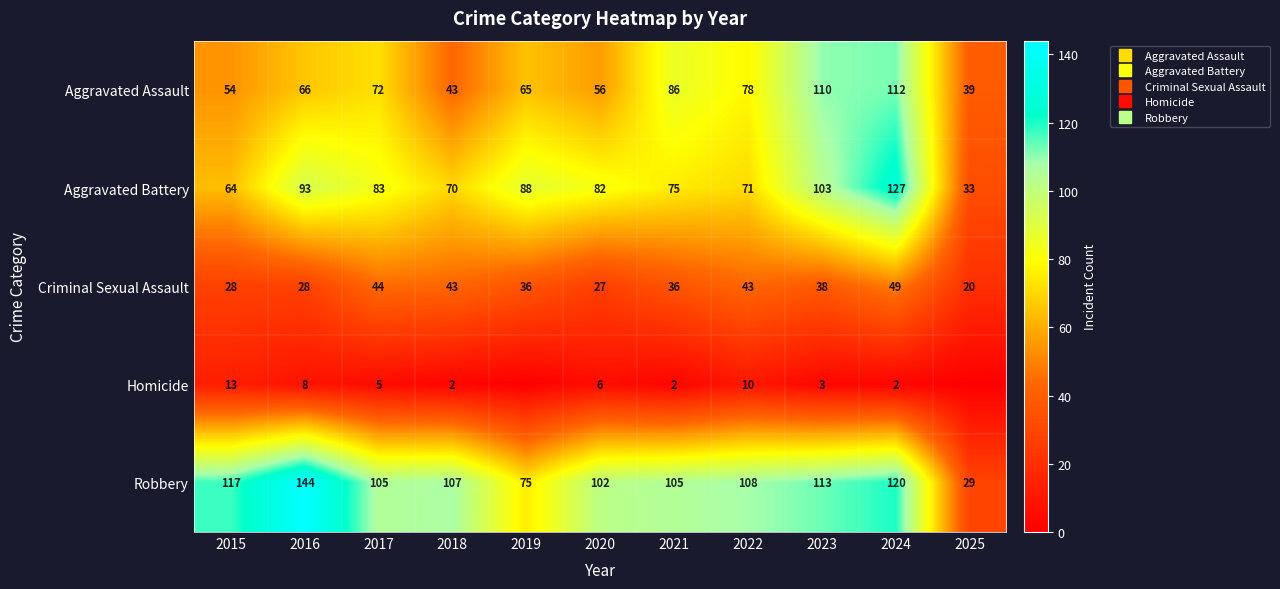

List the labels in order of Robbery value, largest first.

2016, 2024, 2015, 2023, 2022, 2018, 2017, 2021, 2020, 2019, 2025